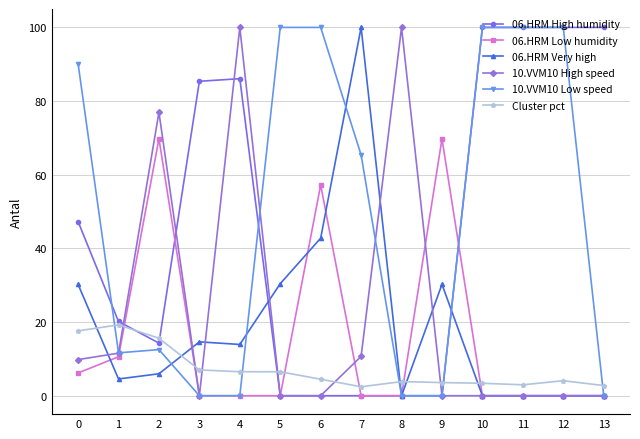

Count the 06.HRM High humidity values in the range 0 to 100.

14